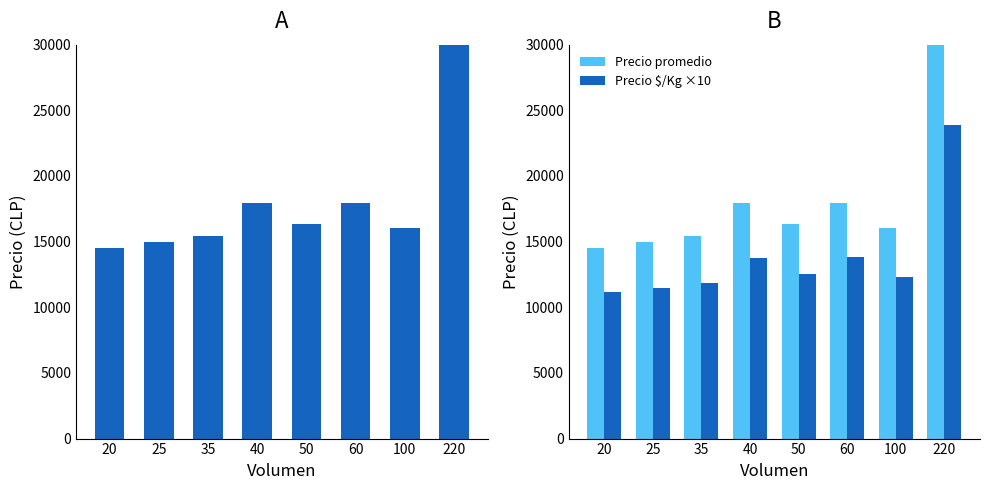

What is the difference between the Precio promedio ponderado values at 35 and 40?

2482